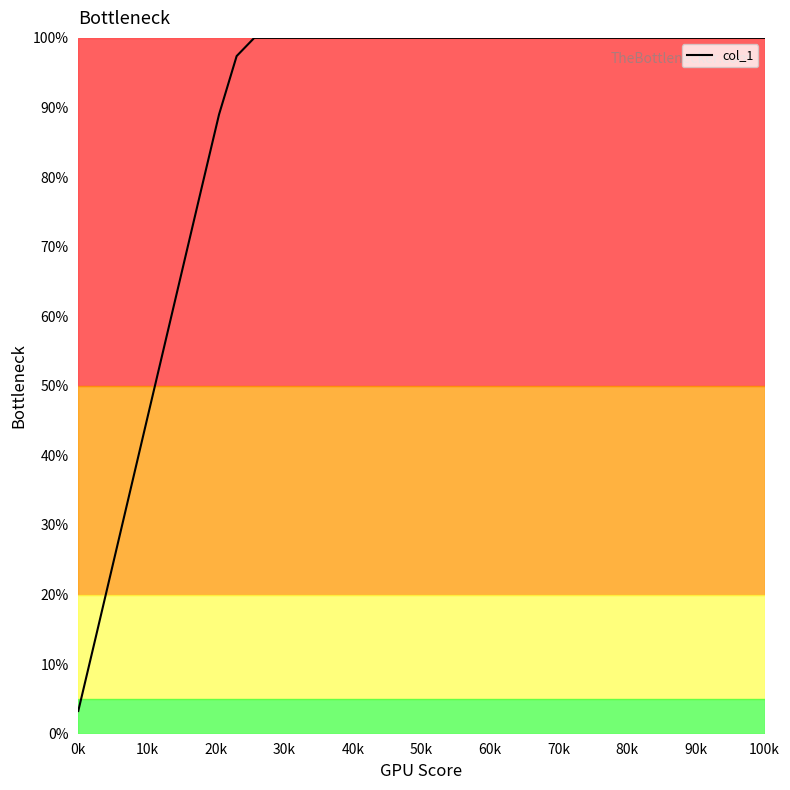

What is the difference between the maximum and minimum values?

96.7